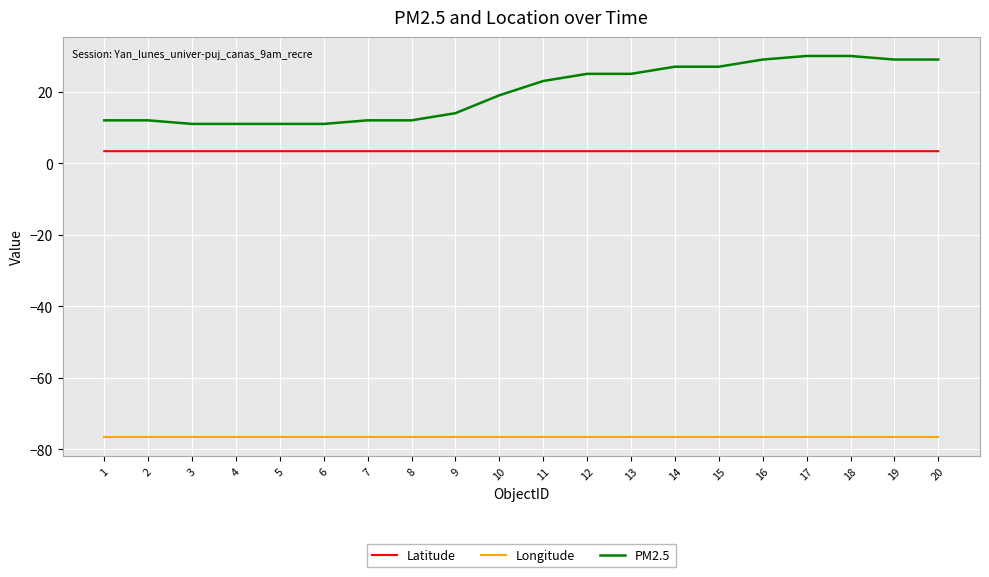

What are all the series names shown in the legend?

Latitude, Longitude, PM2.5